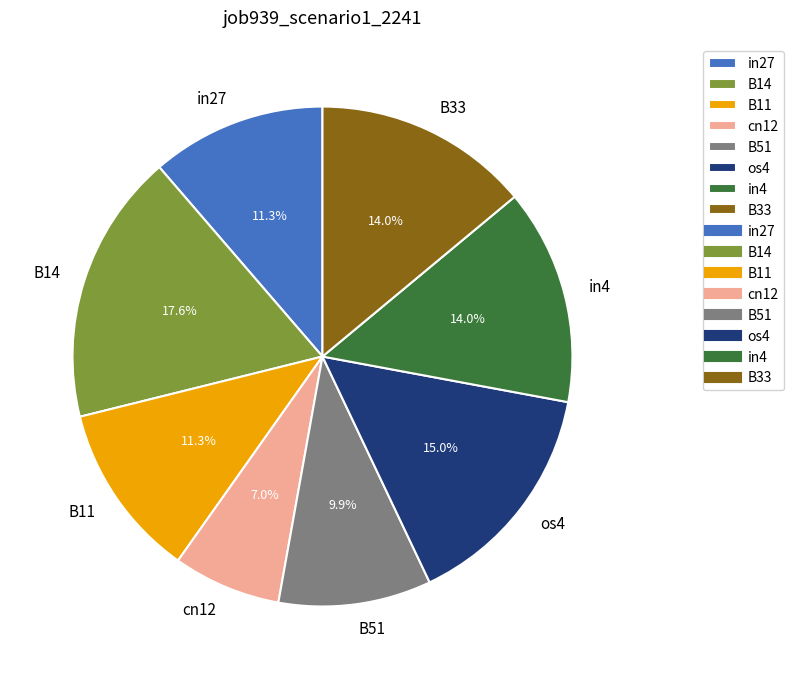

What is the total percentage of cn12 and os4?

22.0%